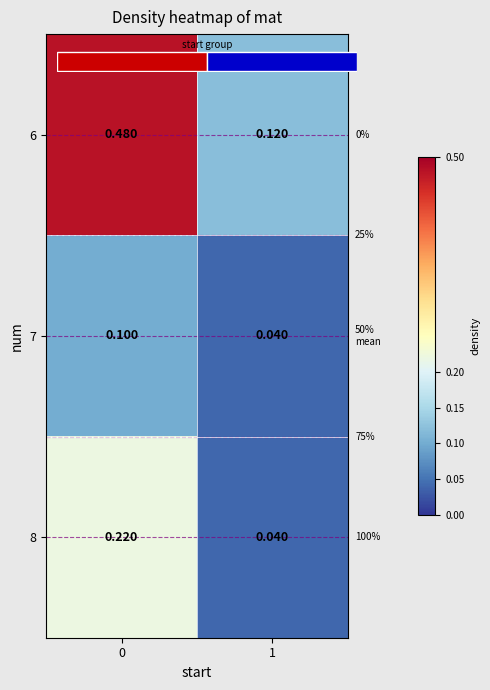

What is the maximum value for 7?

0.1